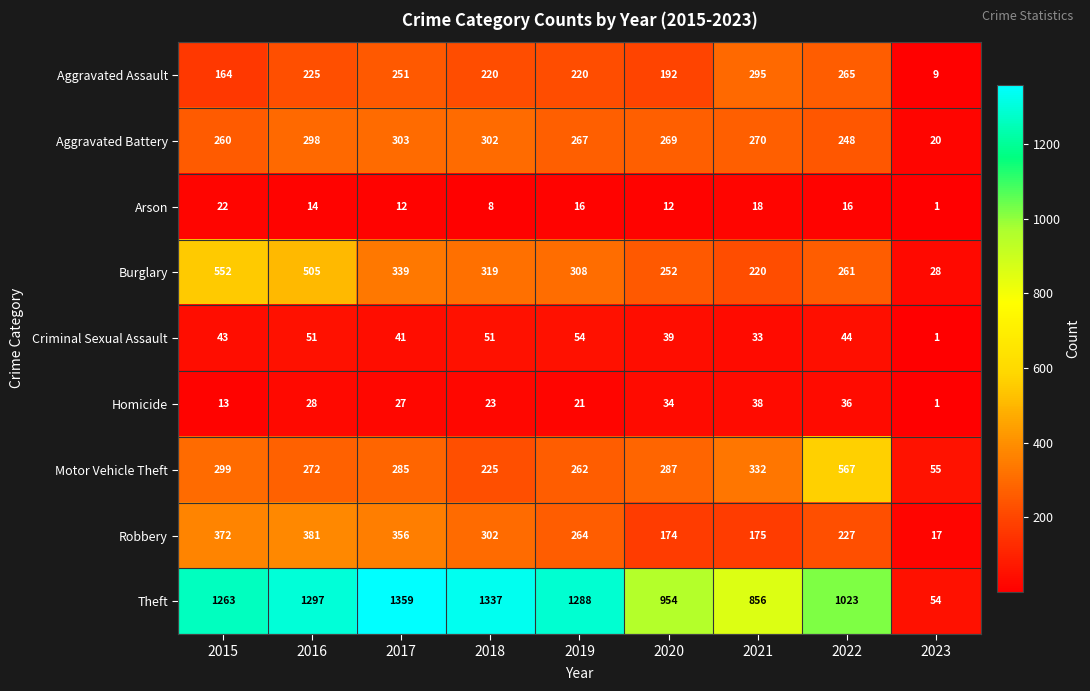

The value of Theft at 2023 is 88. True or false?

False